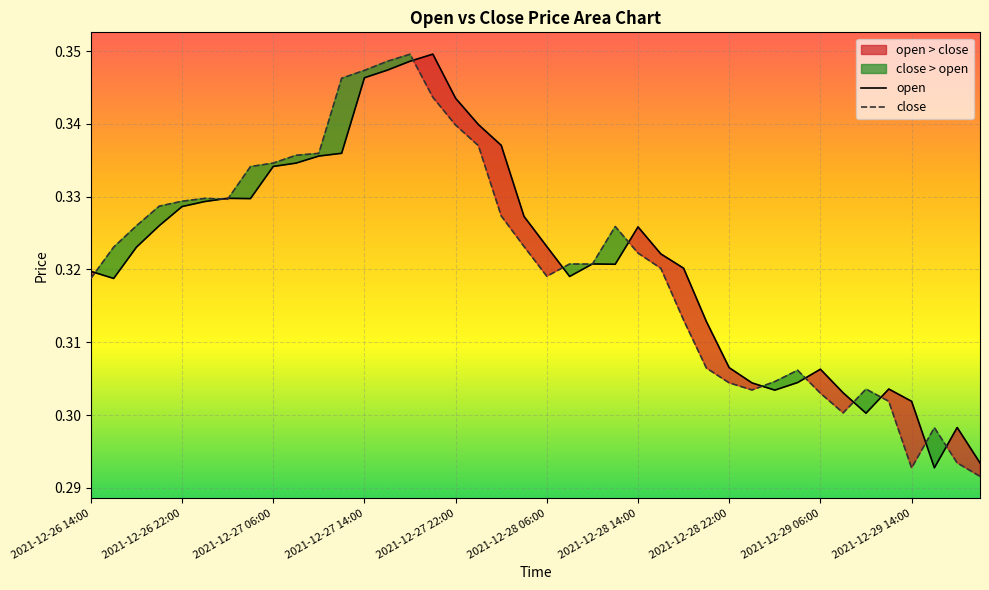

Between 21 and 27, which series saw the biggest shift?

close